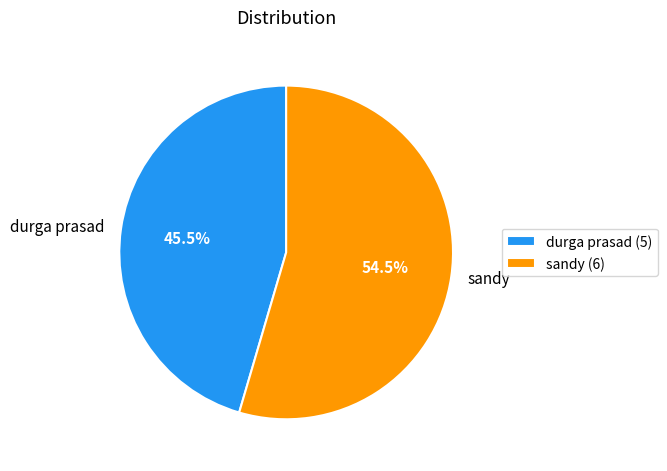

Between sandy and durga prasad, which is larger?

sandy